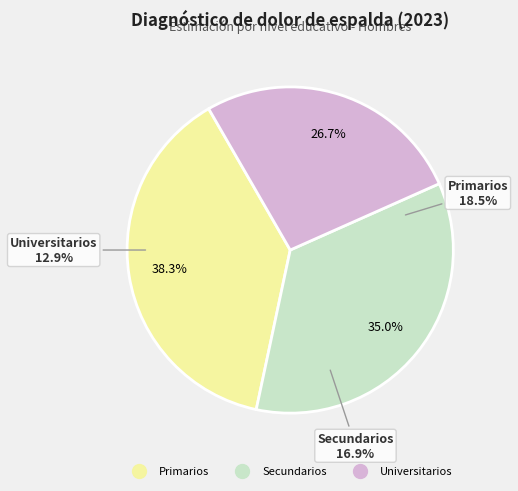

What is the largest slice in the pie chart?

Primarios